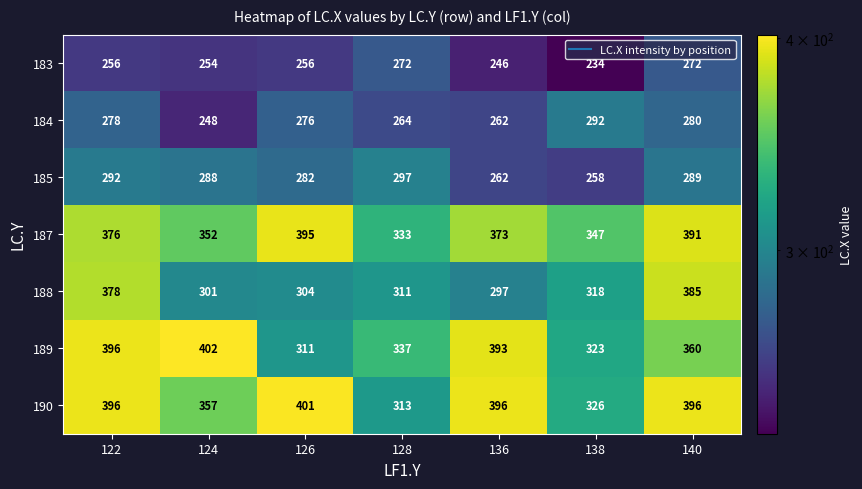

Which series has the widest spread of values?

189